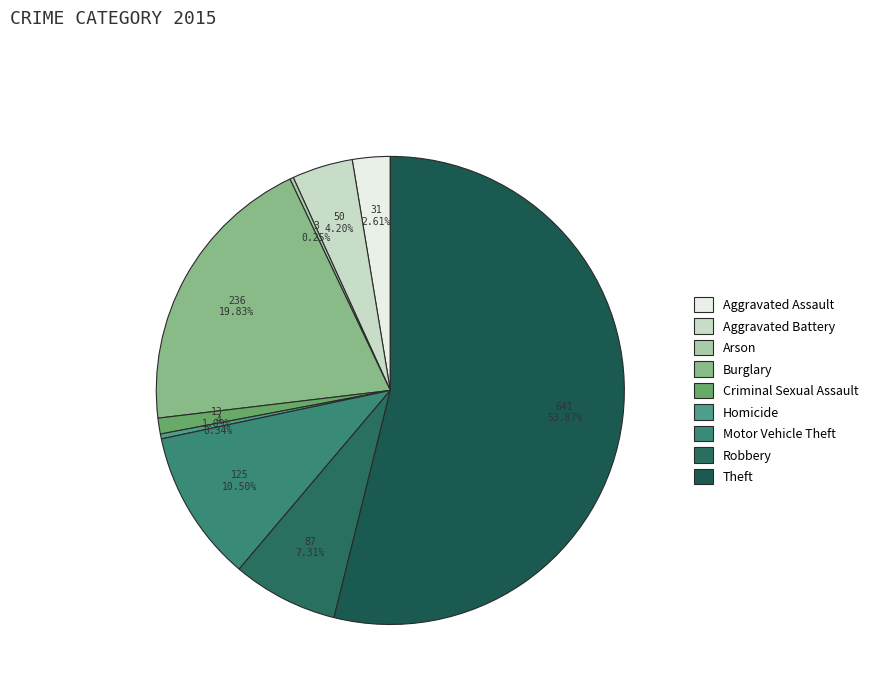

Between Motor Vehicle Theft and Homicide, which is larger?

Motor Vehicle Theft